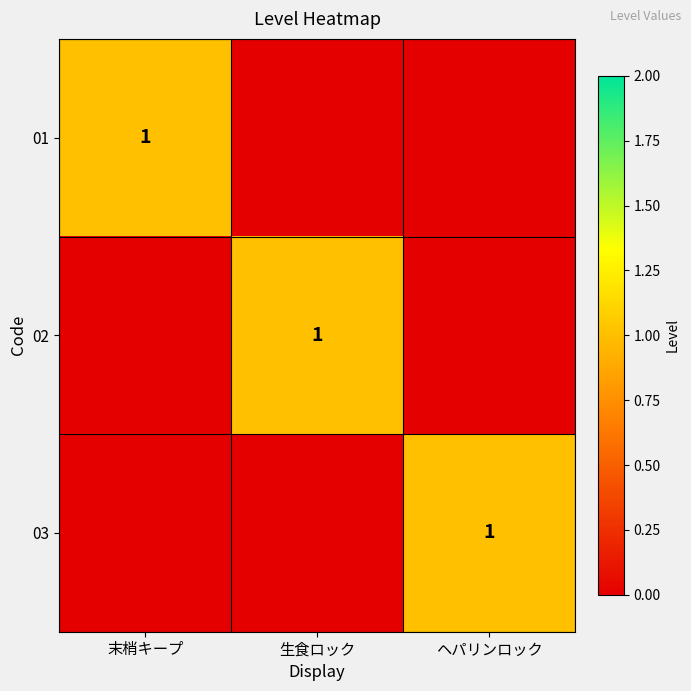

The 02 series shows 1 at 生食ロック. True or false?

True